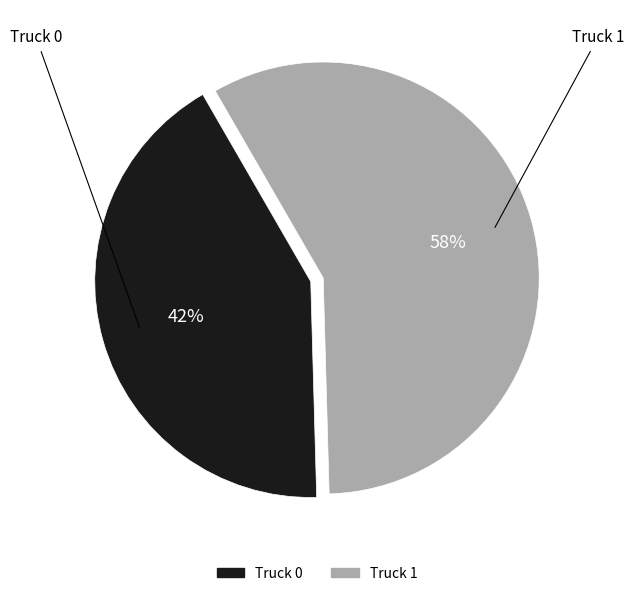

Which slice is the smallest?

Truck 0